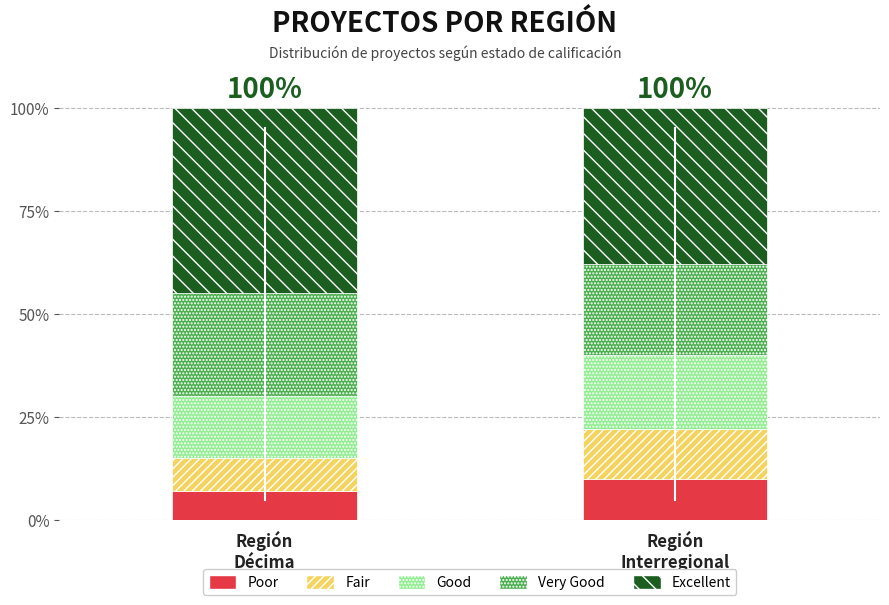

What is the difference between the maximum and minimum values in the Poor series?

3.0